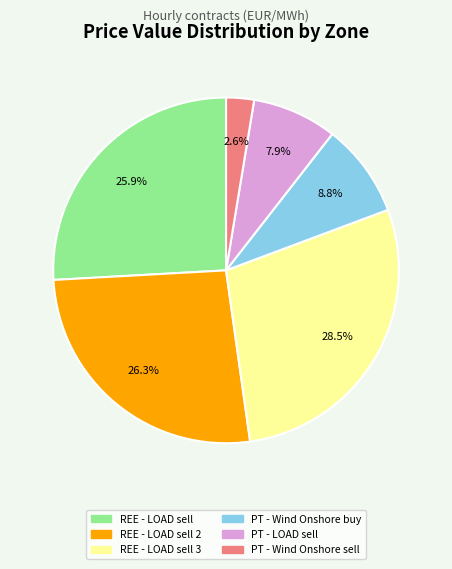

Is there a majority slice in this chart?

No